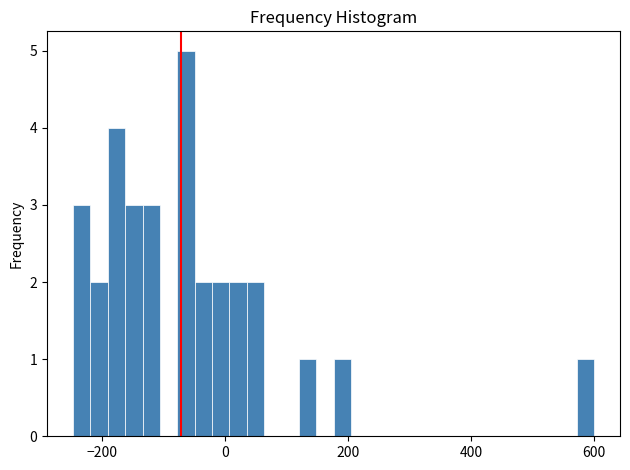

Around what value on the x-axis is the tallest bar? Give the approximate position of its centre, as read against the axis.

-60